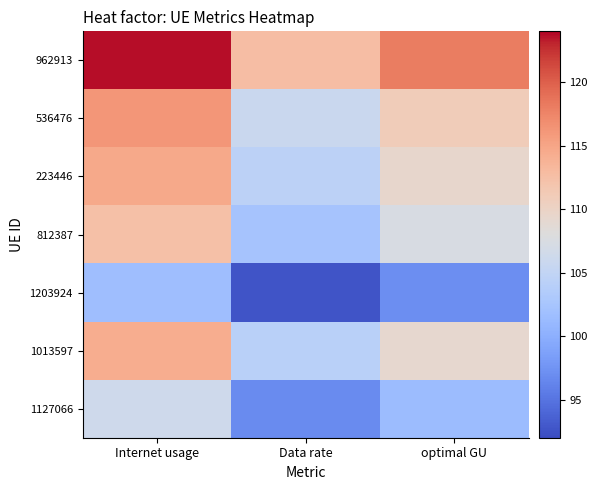

Which series has the largest range (max minus min)?

962913